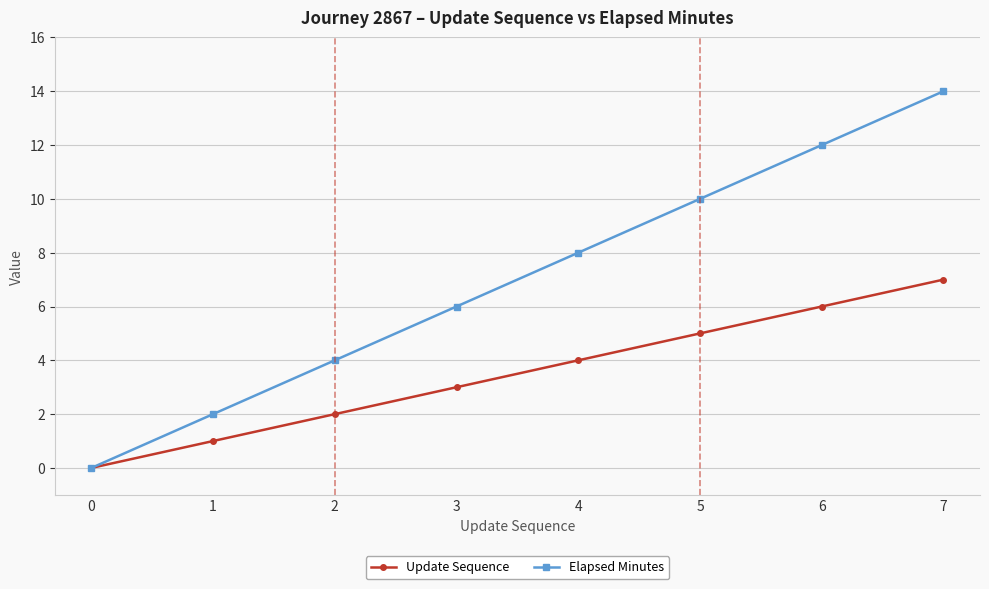

List the series in order of their overall mean, lowest first.

Update Sequence, Elapsed Minutes